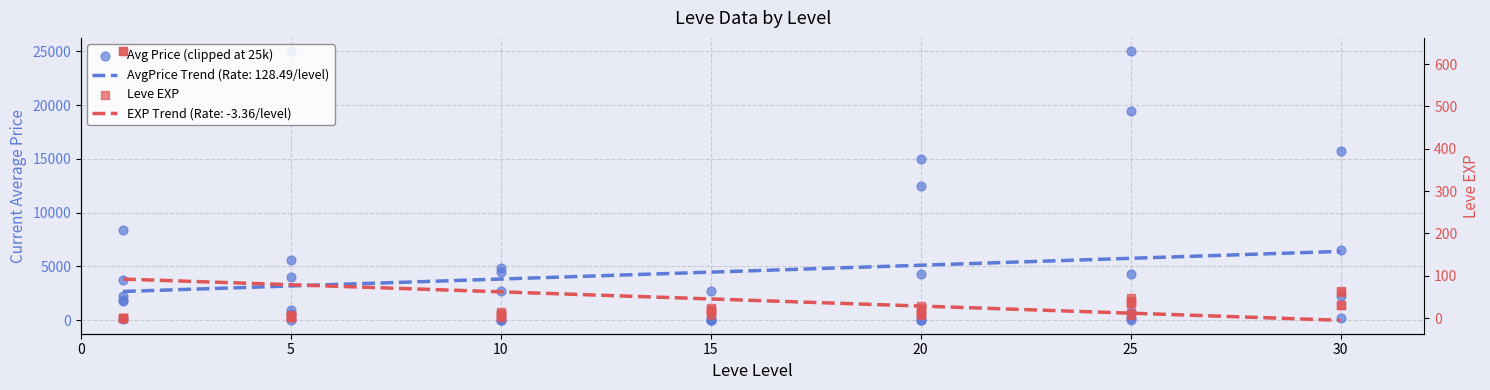

Which series has the largest Y range (max minus min)?

Avg Price (clipped at 25k)